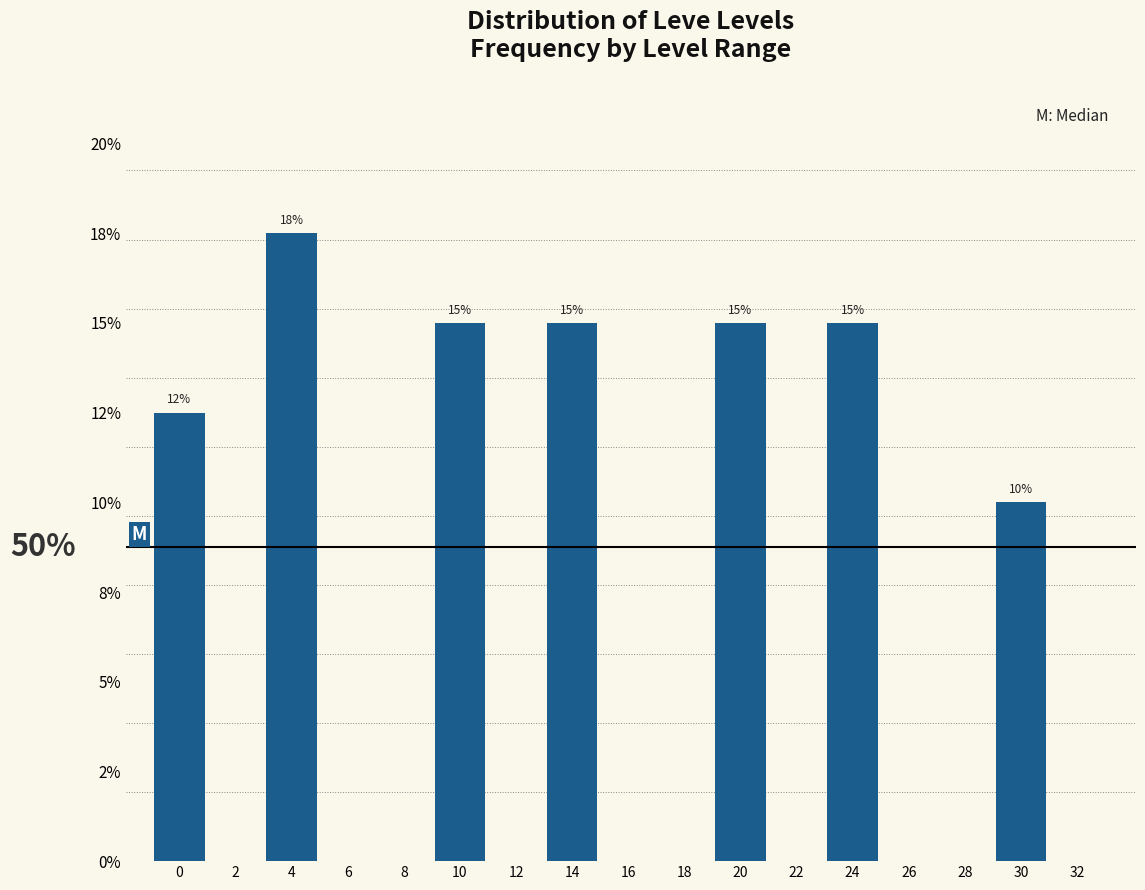

Are the bars horizontal?

No